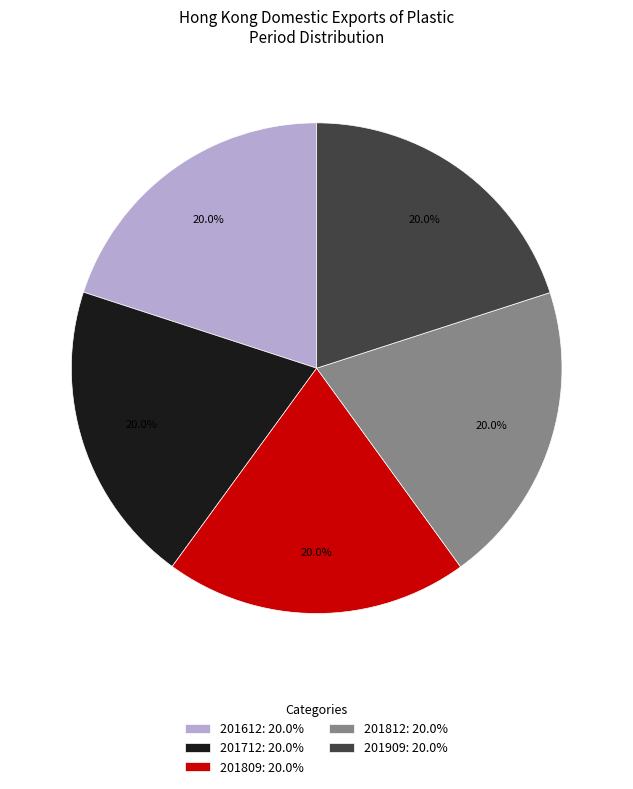

How many slices are in this pie chart?

5